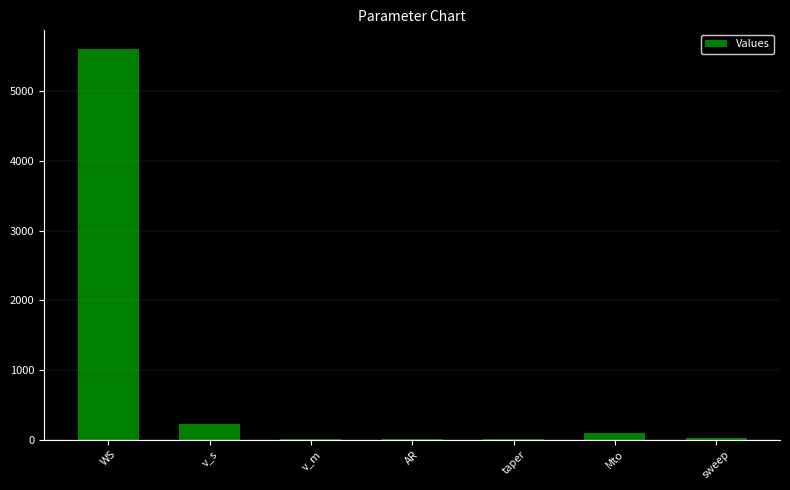

The chart shows a value of 1247.3 at WS. True or false?

False